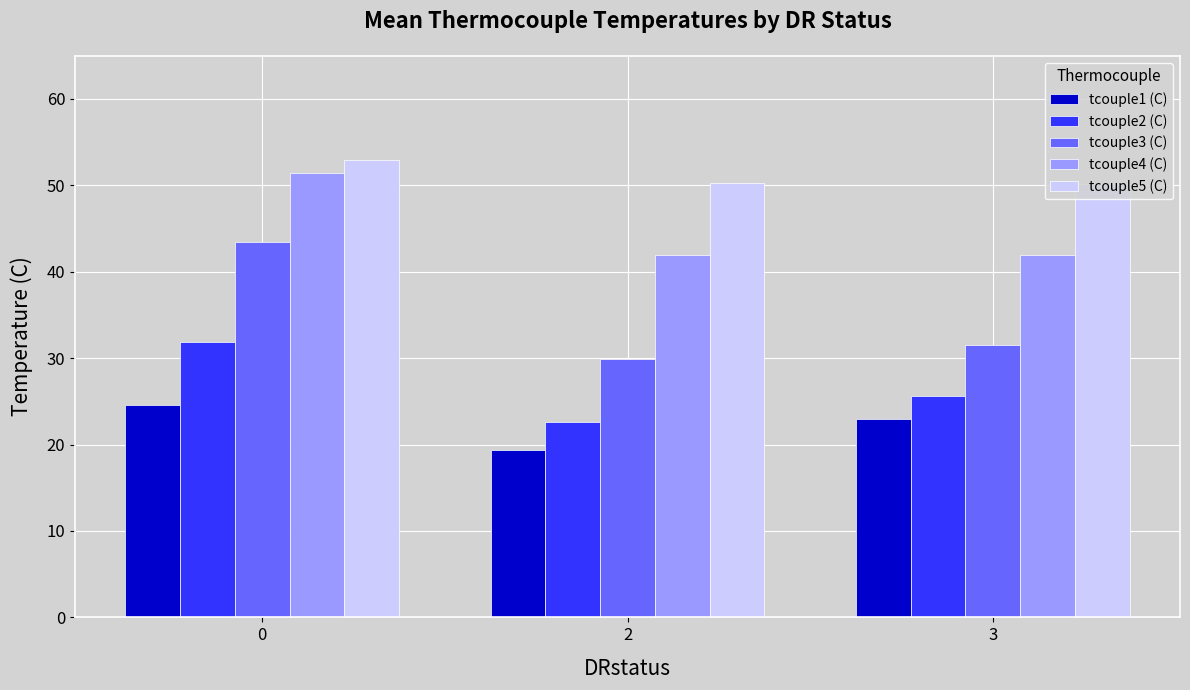

At 3, list the series in order from largest to smallest.

tcouple5 (C), tcouple4 (C), tcouple3 (C), tcouple2 (C), tcouple1 (C)